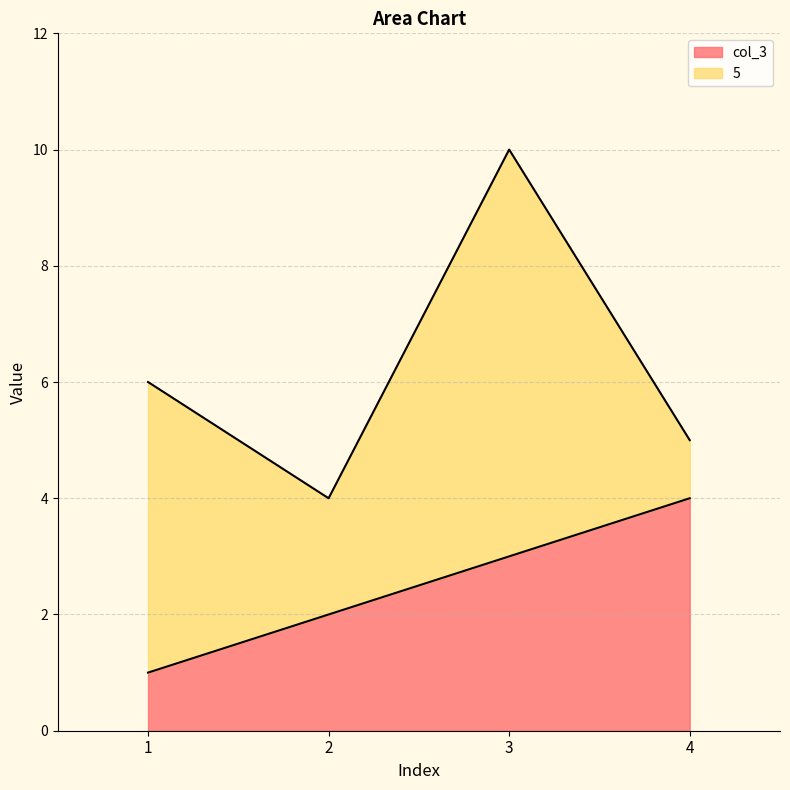

Is it true that the value at 2 is 1?

False